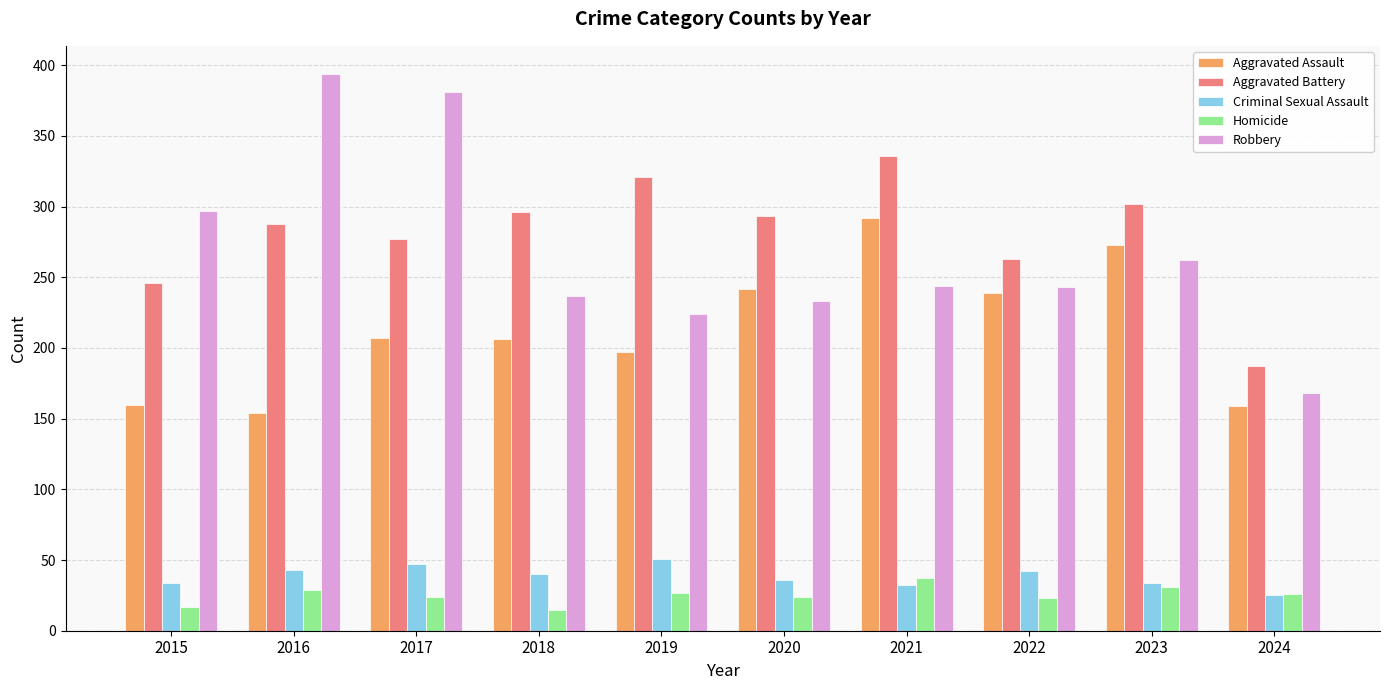

What is the average value of the Homicide series?

25